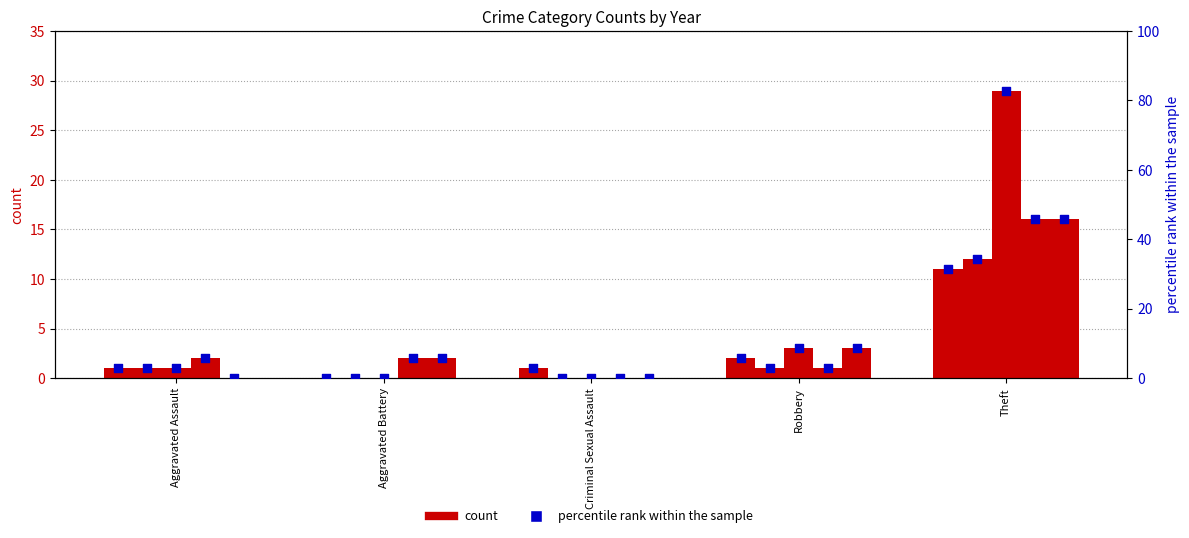

Which has a higher value, Robbery or Aggravated Assault?

Robbery